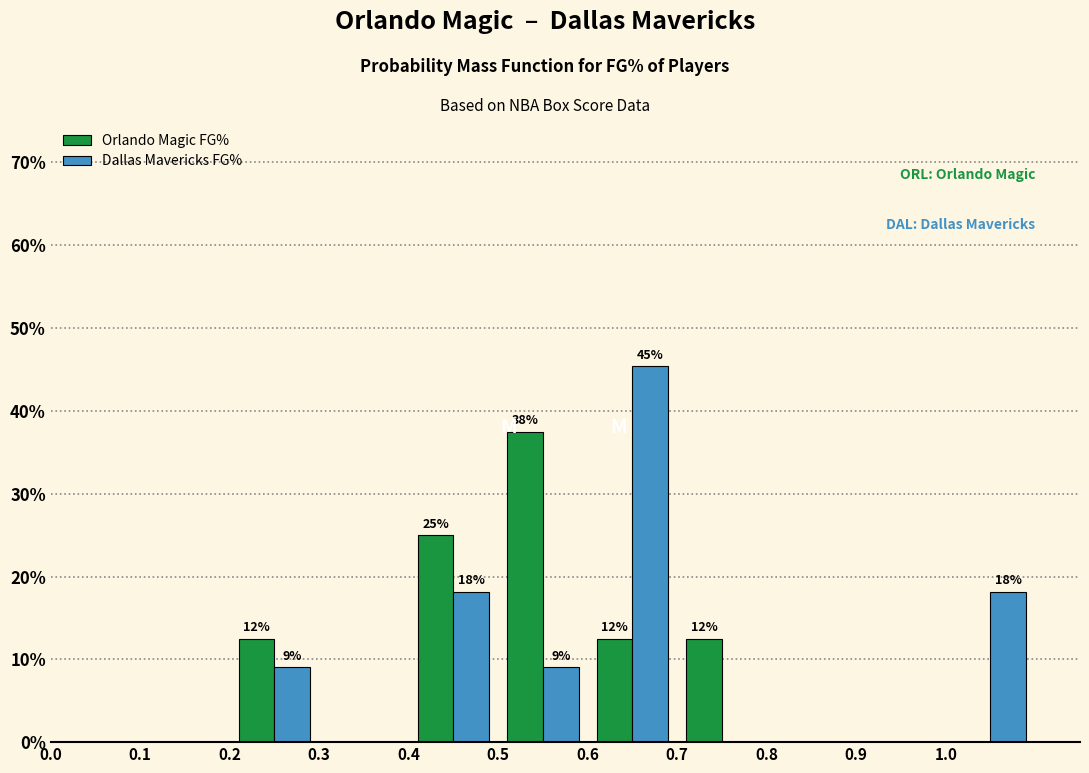

In the Orlando Magic FG% series, which range on the x-axis has the tallest bar?

0.5 to 0.6